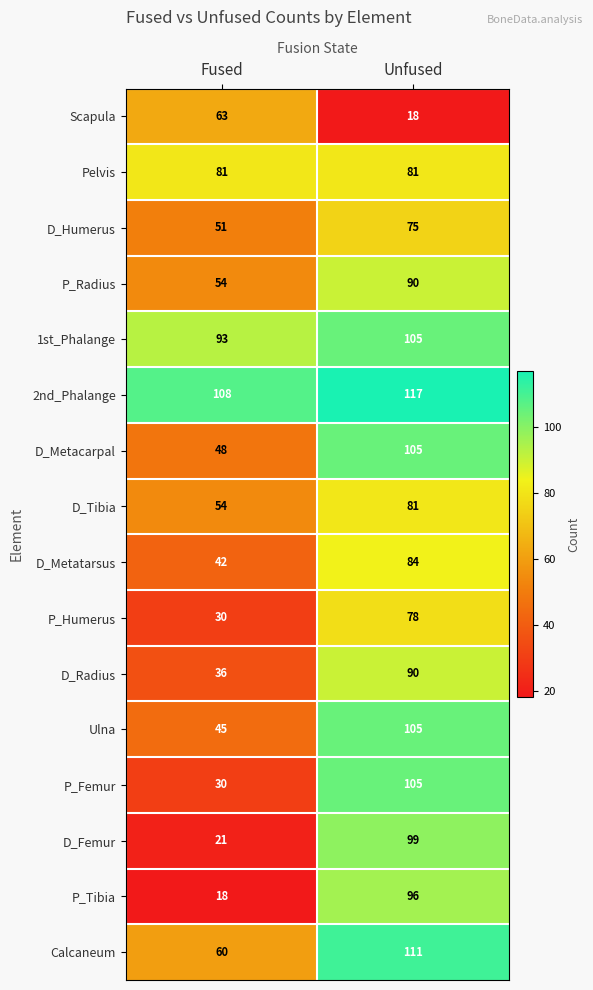

What is the sum of the D_Femur values at Unfused and Fused?

120